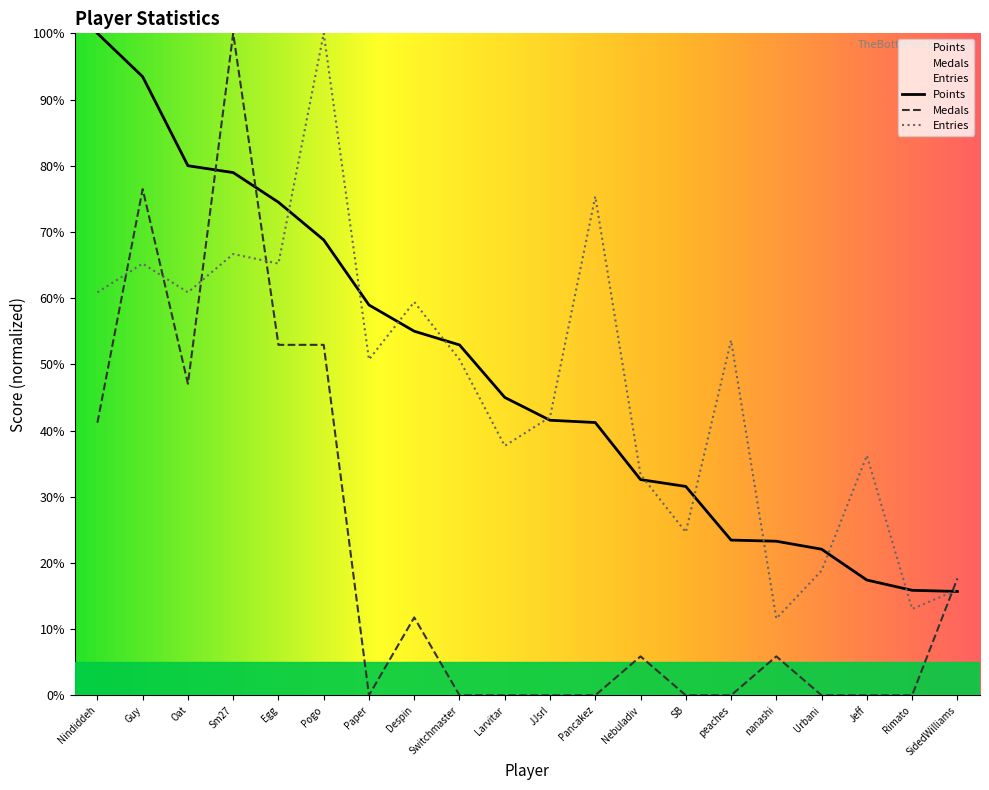

Which category has the lowest value in the Points series?

SidedWilliams